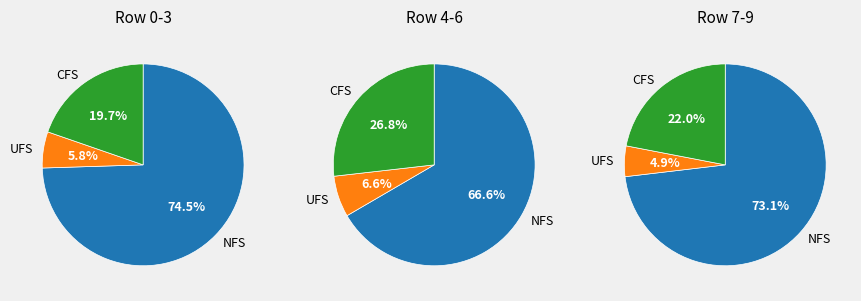

How many segments does this pie chart have?

3